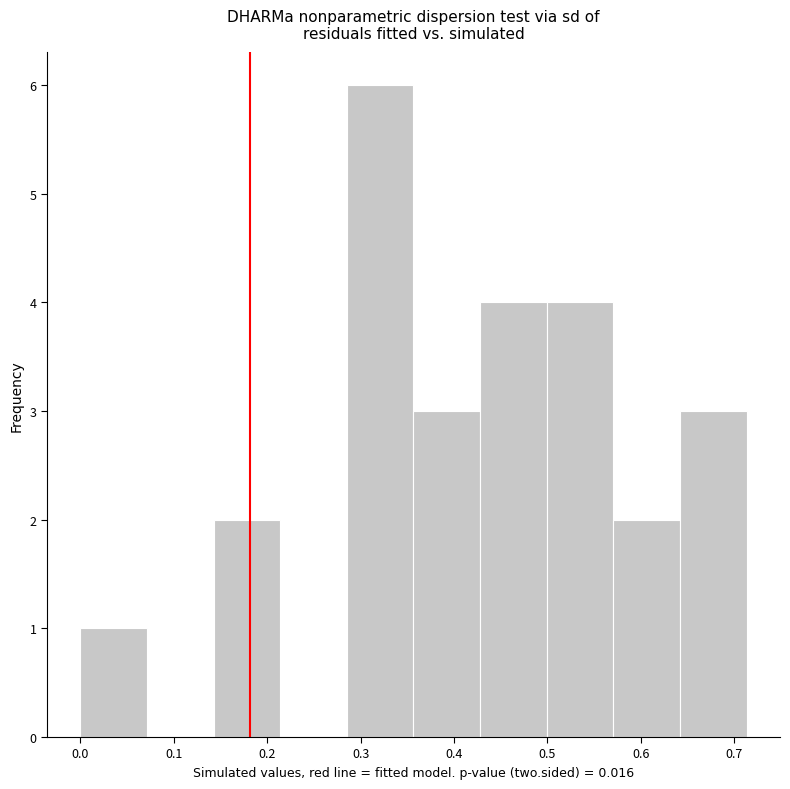

Reading left to right, transcribe this chart: for each bar, give the range it covers on the x-axis and its height. Neither the bar edges nor the heights are printed on the chart, so give them approximately, as read against the axes.

0.00 to 0.07: 1
0.07 to 0.14: 0
0.14 to 0.21: 2
0.21 to 0.29: 0
0.29 to 0.36: 6
0.36 to 0.43: 3
0.43 to 0.50: 4
0.50 to 0.57: 4
0.57 to 0.64: 2
0.64 to 0.71: 3